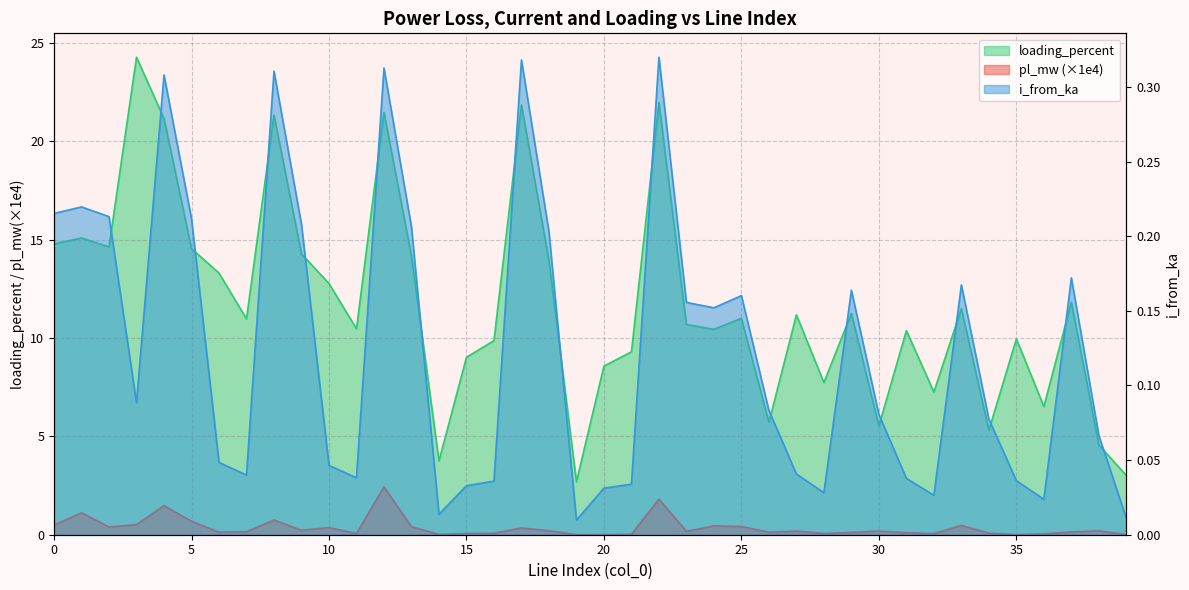

Reading left to right, transcribe all the data shown in this chart.

pl_mw: 0.5	1.1	0.4	0.5	1.5	0.7	0.1	0.1	0.7	0.2	0.4	0.1	2.4	0.4	0.0	0.1	0.1	0.3	0.2	0.0	0.0	0.0	1.8	0.2	0.4	0.4	0.1	0.2	0.1	0.1	0.2	0.1	0.1	0.5	0.1	0.0	0.0	0.1	0.2	0.0
i_from_ka: 0.2	0.2	0.2	0.1	0.3	0.2	0.0	0.0	0.3	0.2	0.0	0.0	0.3	0.2	0.0	0.0	0.0	0.3	0.2	0.0	0.0	0.0	0.3	0.2	0.2	0.2	0.1	0.0	0.0	0.2	0.1	0.0	0.0	0.2	0.1	0.0	0.0	0.2	0.1	0.0
loading_percent: 14.8	15.1	14.6	24.3	21.2	14.5	13.3	11.0	21.3	14.3	12.8	10.5	21.5	14.2	3.8	9.0	9.9	21.8	13.9	2.7	8.6	9.3	22.0	10.7	10.4	11.0	5.7	11.2	7.7	11.2	5.5	10.4	7.3	11.5	5.3	10.0	6.5	11.8	4.6	3.0